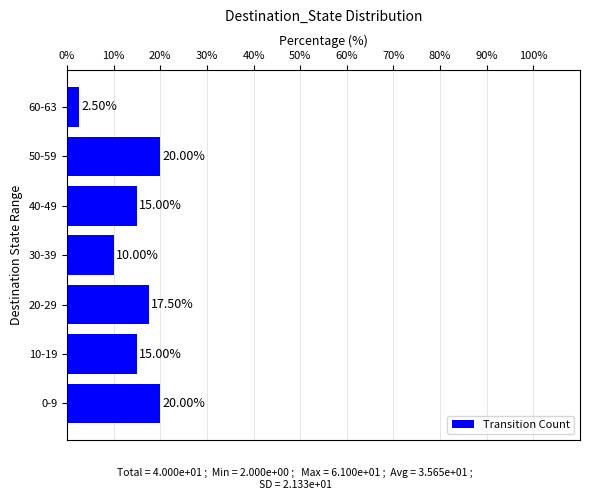

Are the bars grouped side by side (vs. stacked)?

No